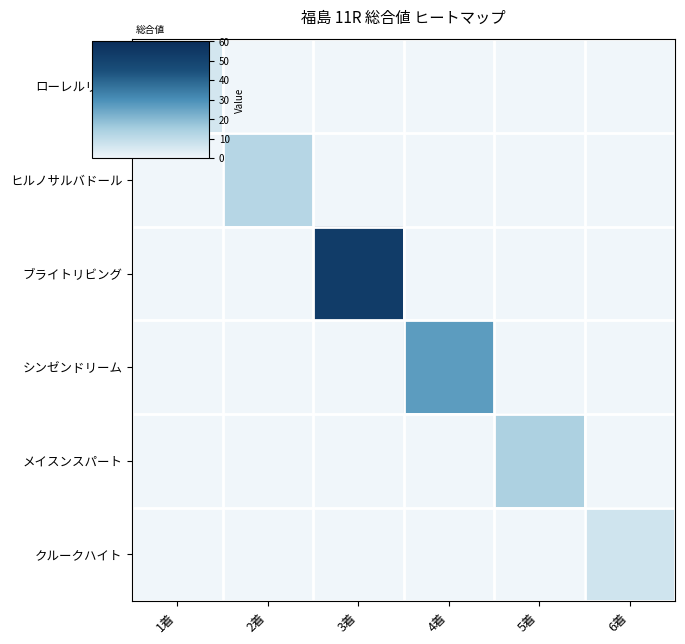

What is the greatest value displayed?

53